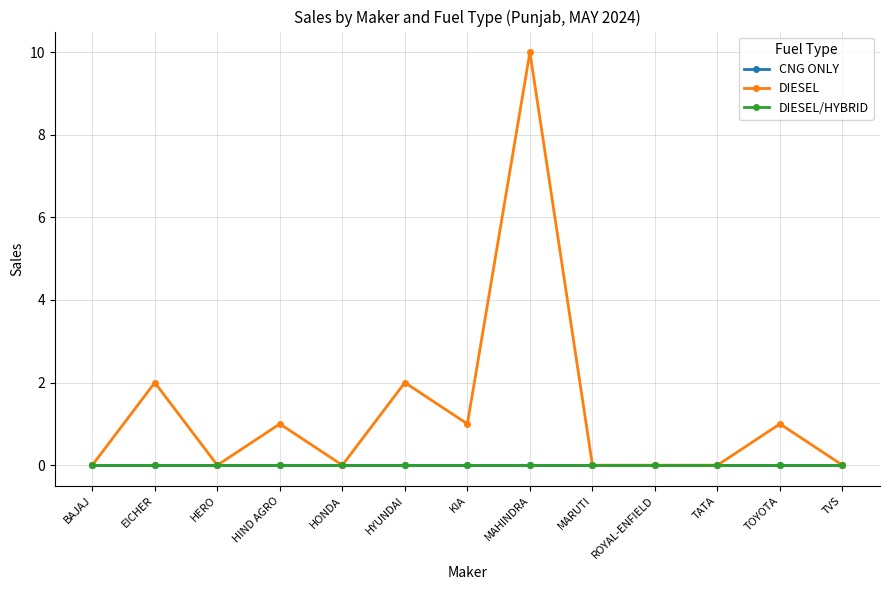

True or false: DIESEL and CNG ONLY cross at least once.

False